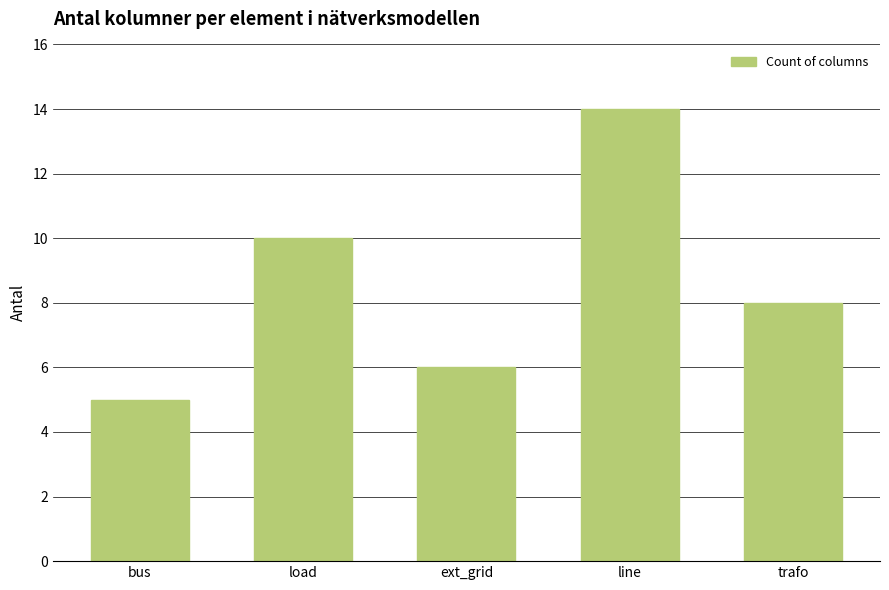

Reading left to right, what are all the values shown in this chart?

bus=5	load=10	ext_grid=6	line=14	trafo=8